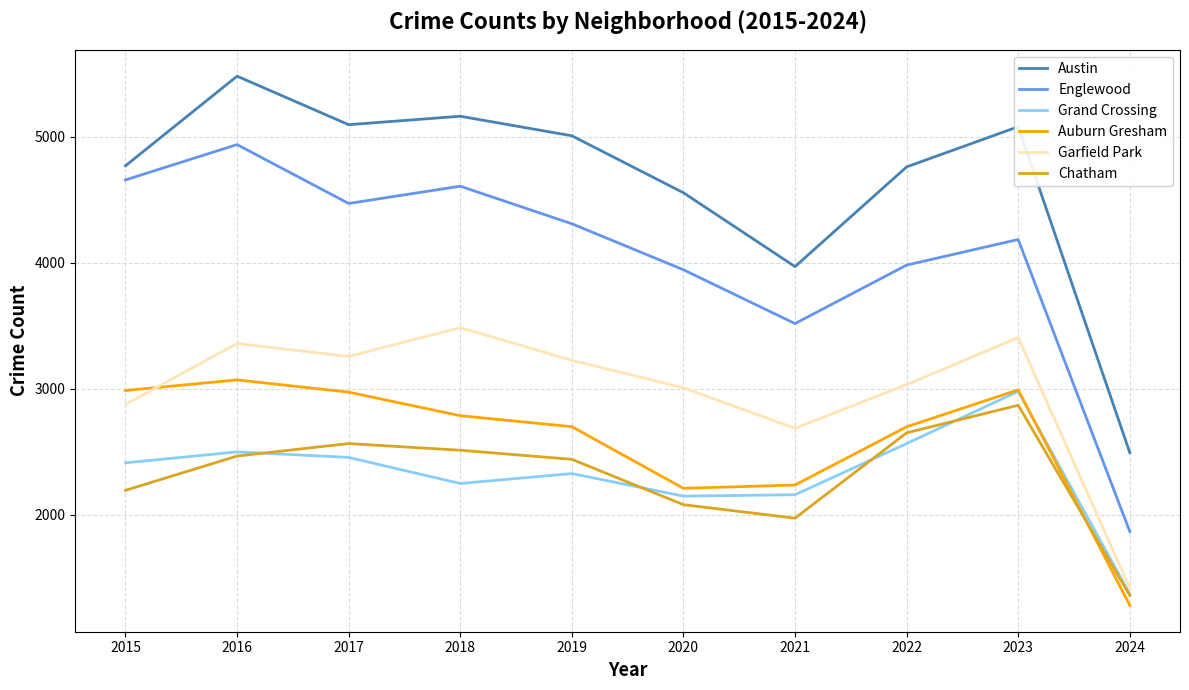

True or false: Garfield Park has a value of 3226 at 2019.

True